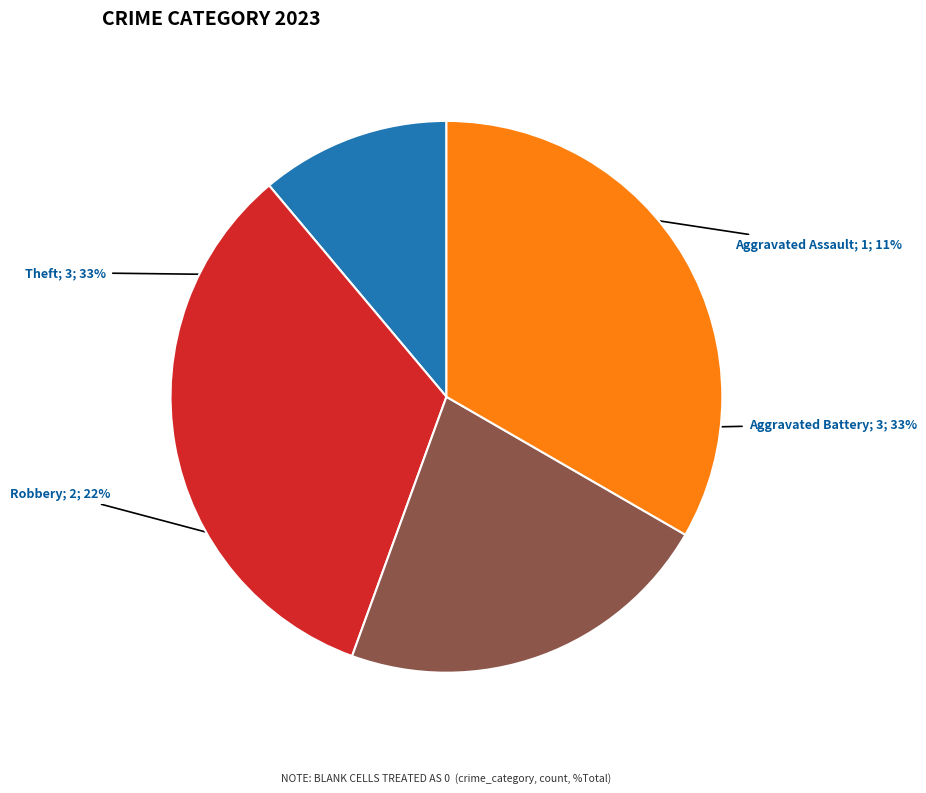

To the nearest percent, what is the difference between the largest and smallest slice percentages?

22%